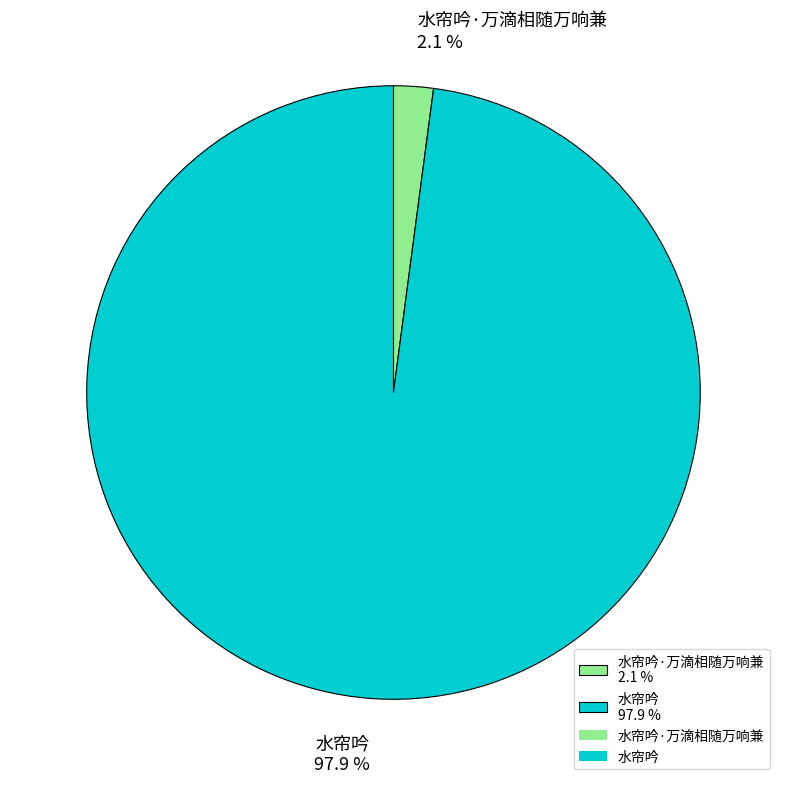

Combined, do 水帘吟 97.9 % and 水帘吟·万滴相随万响兼 2.1 % account for over 50%?

Yes